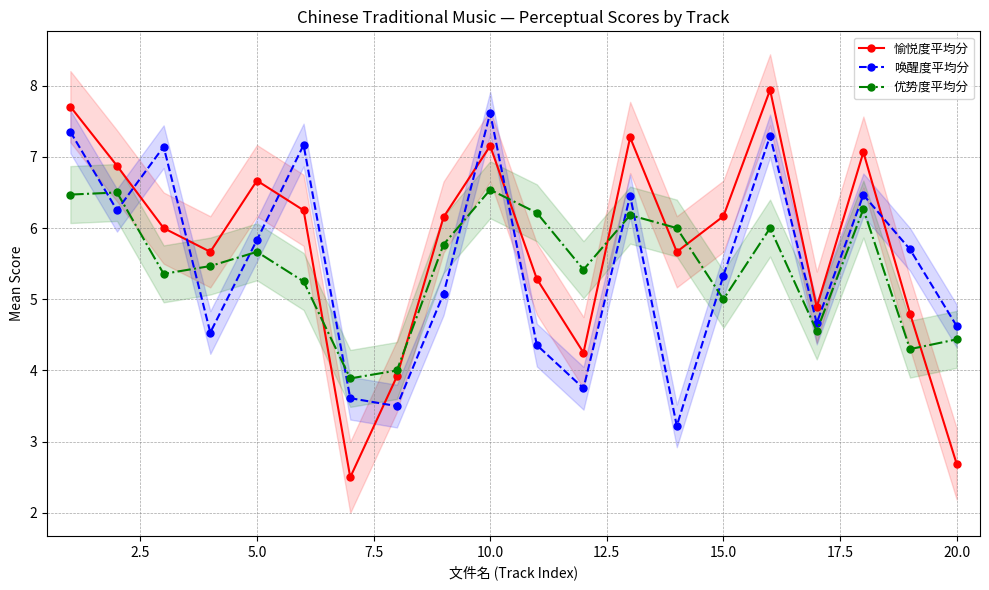

What is the highest value of the 优势度平均分 series?

6.5